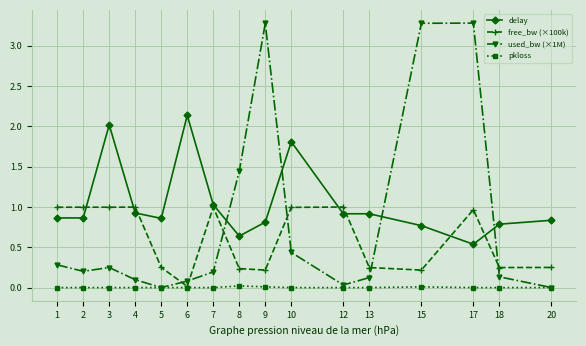

What is the total value across all series at 4?

2.0